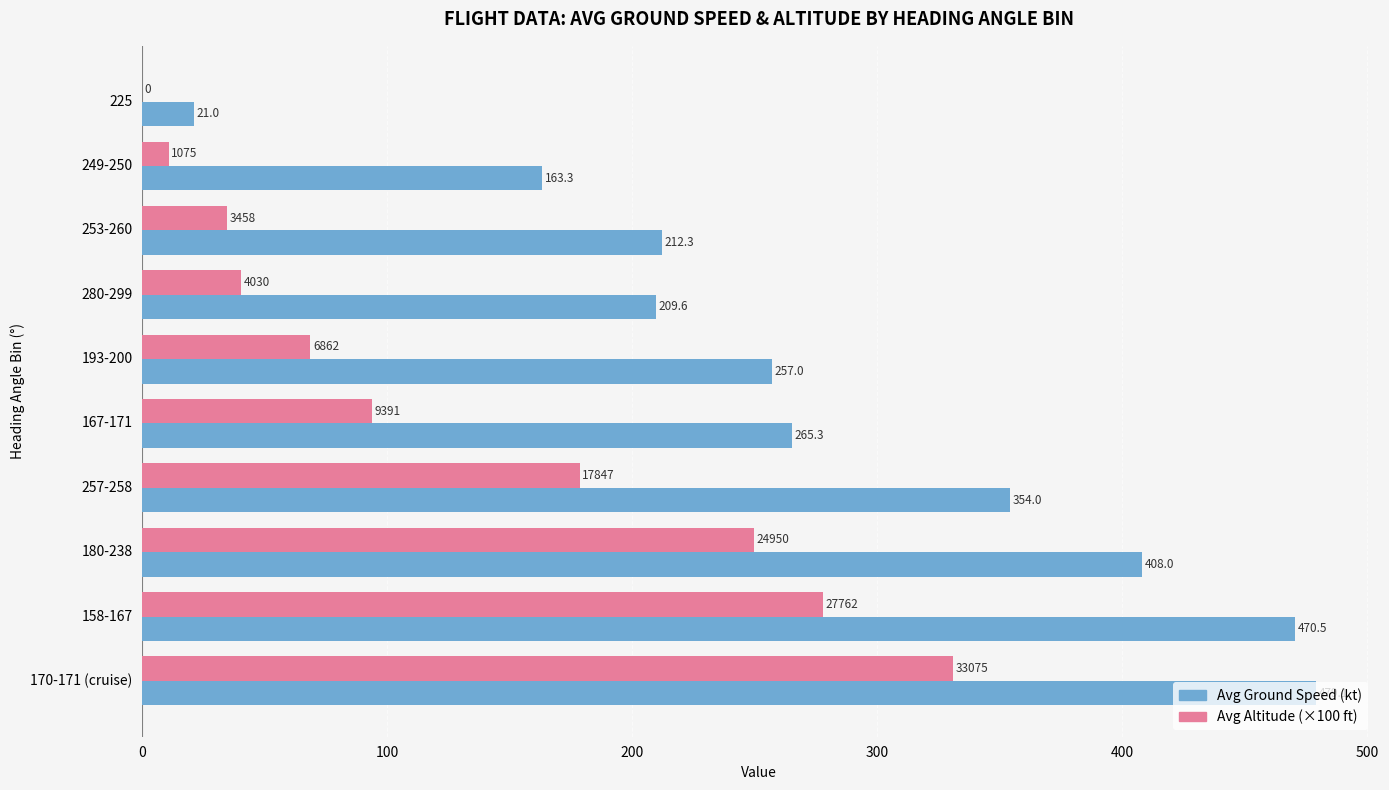

At which category is the sum across all series the highest?

170-171 (cruise)